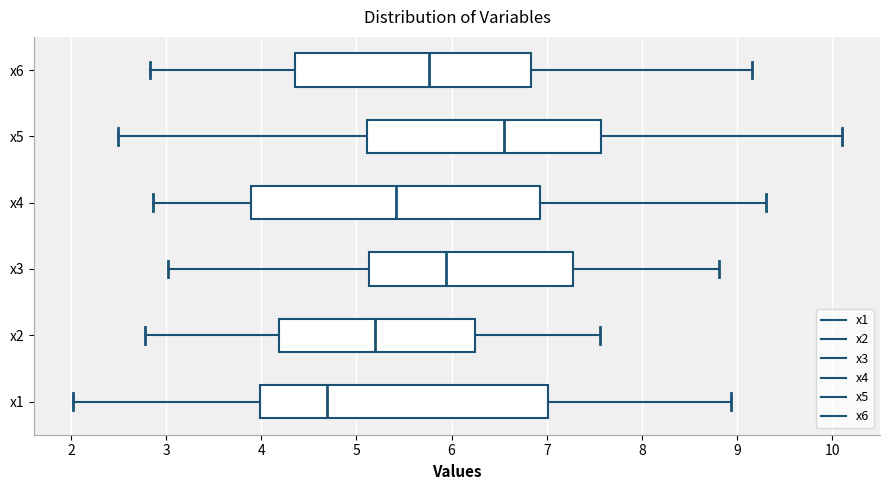

Which box has the furthest to the left median line?

x1